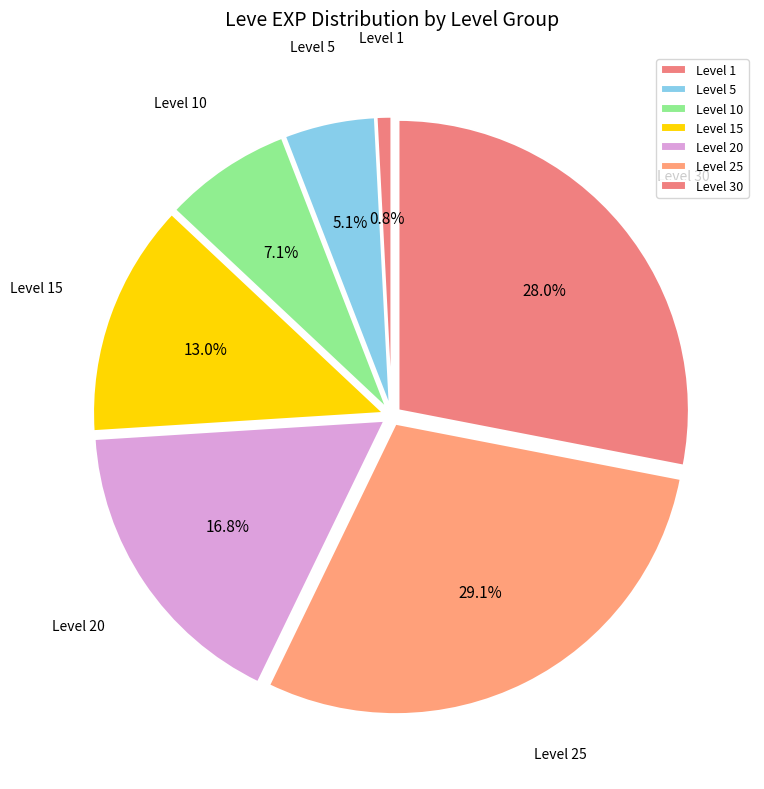

Is Level 5 the majority of the pie?

No